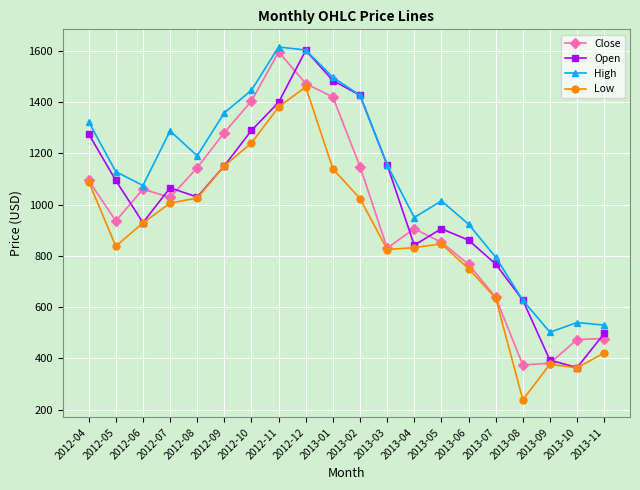

What is the highest value of the High series?

1616.0